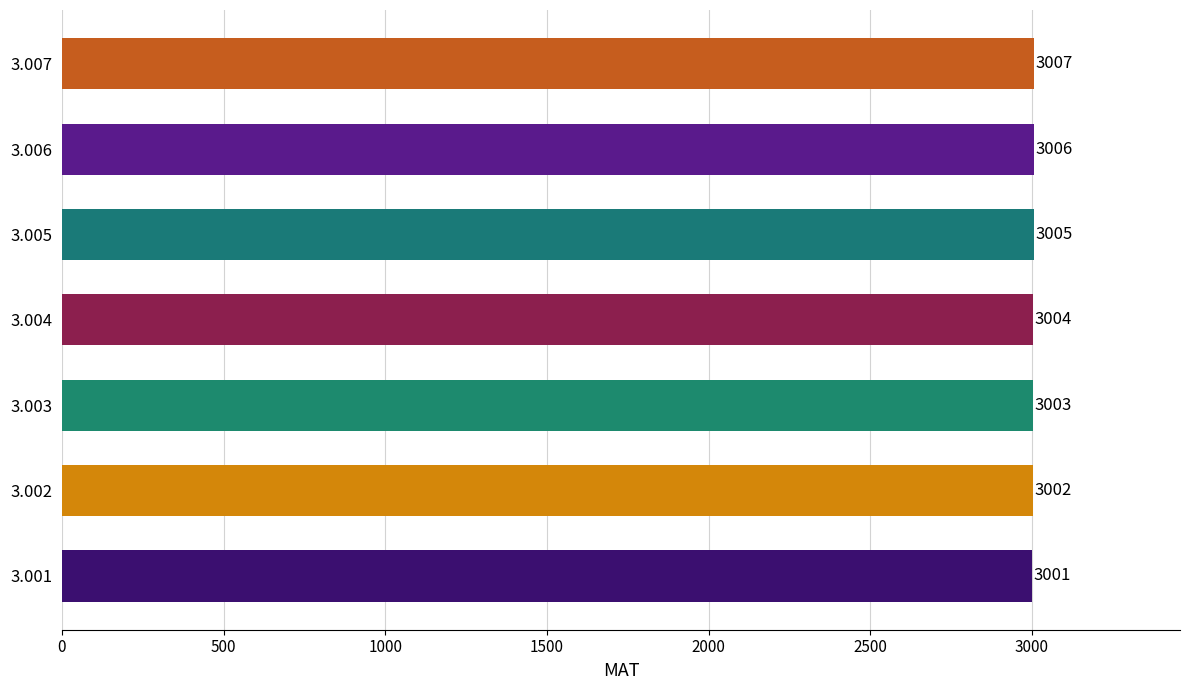

Reading top to bottom, transcribe all the data shown in this chart.

3.007=3007	3.006=3006	3.005=3005	3.004=3004	3.003=3003	3.002=3002	3.001=3001